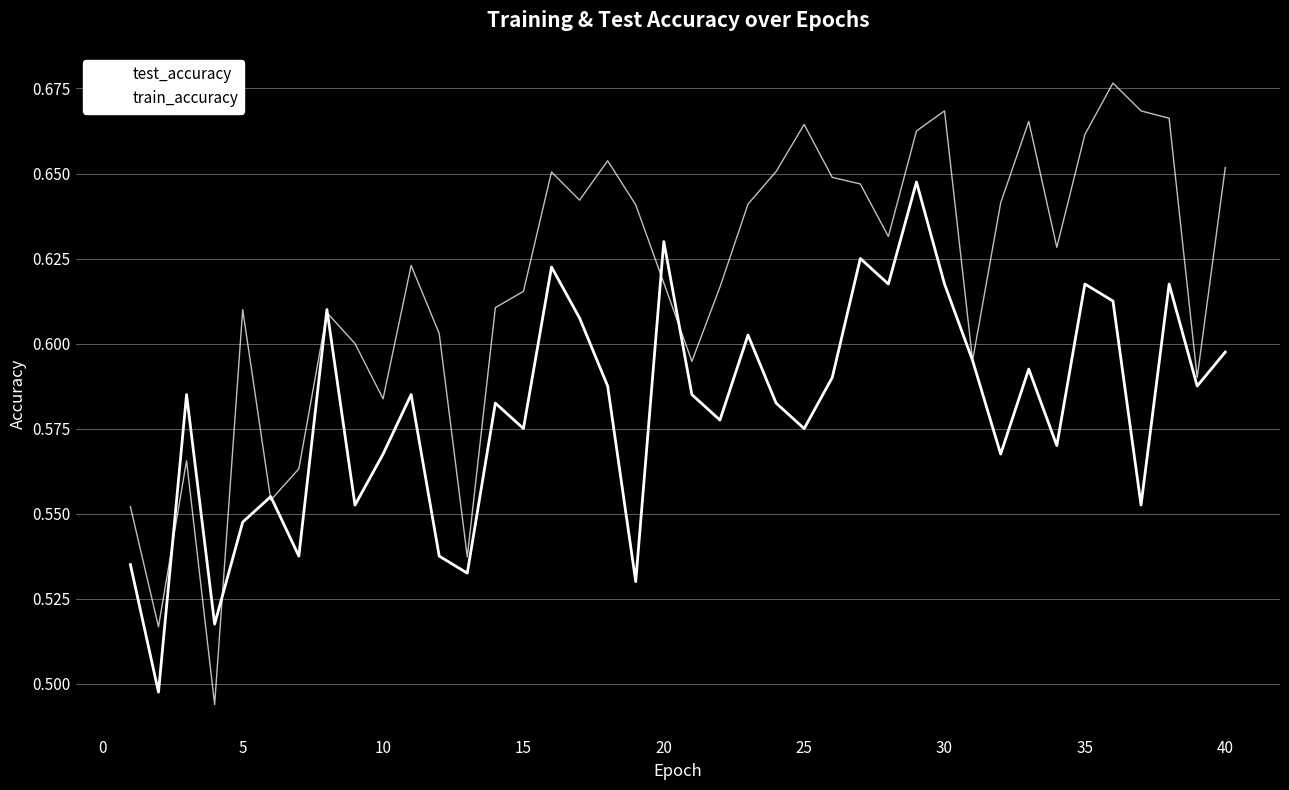

How many interior local valleys does the test_accuracy series have?

14